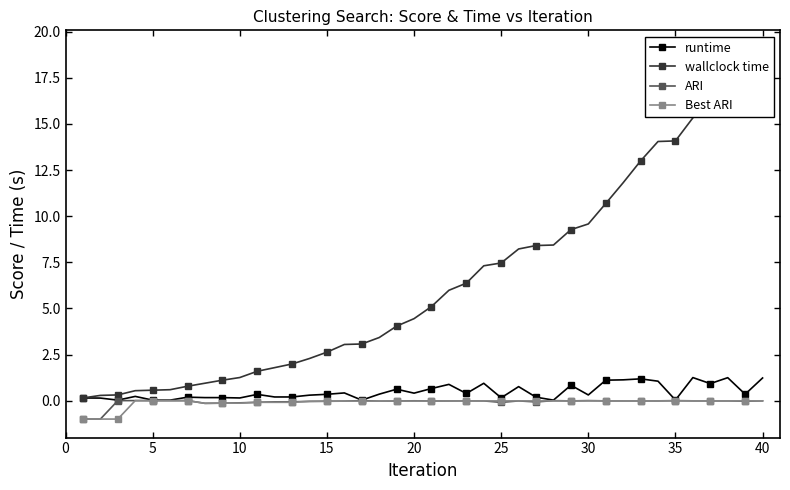

True or false: ARI has more than 0 points higher than both neighbors.

True